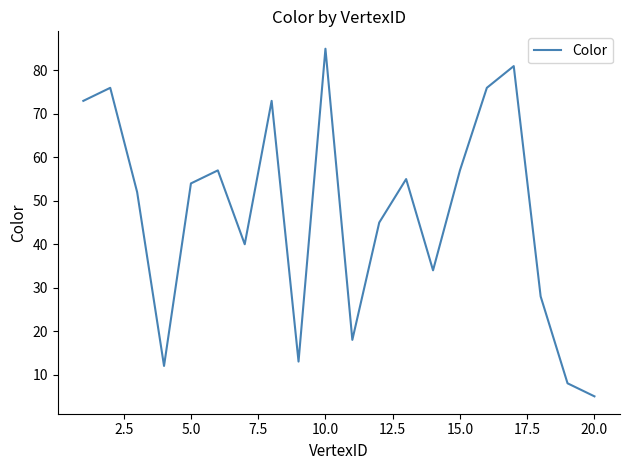

Does the chart have visible grid lines?

No